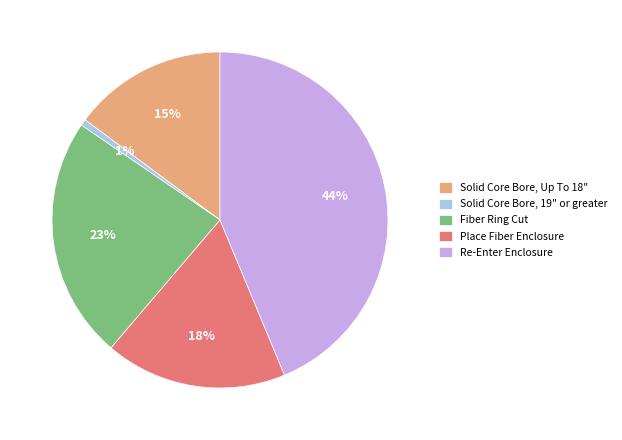

Count the number of slices in the pie.

5